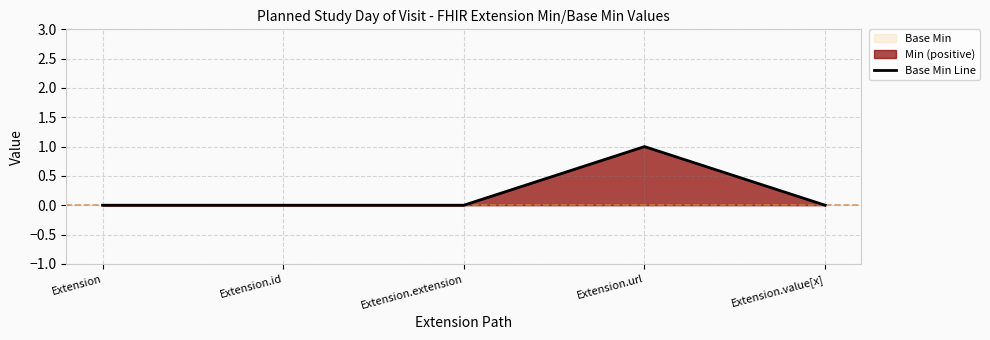

Reading right to left, transcribe all the data shown in this chart.

Extension.value[x]=0	Extension.url=1	Extension.extension=0	Extension.id=0	Extension=0